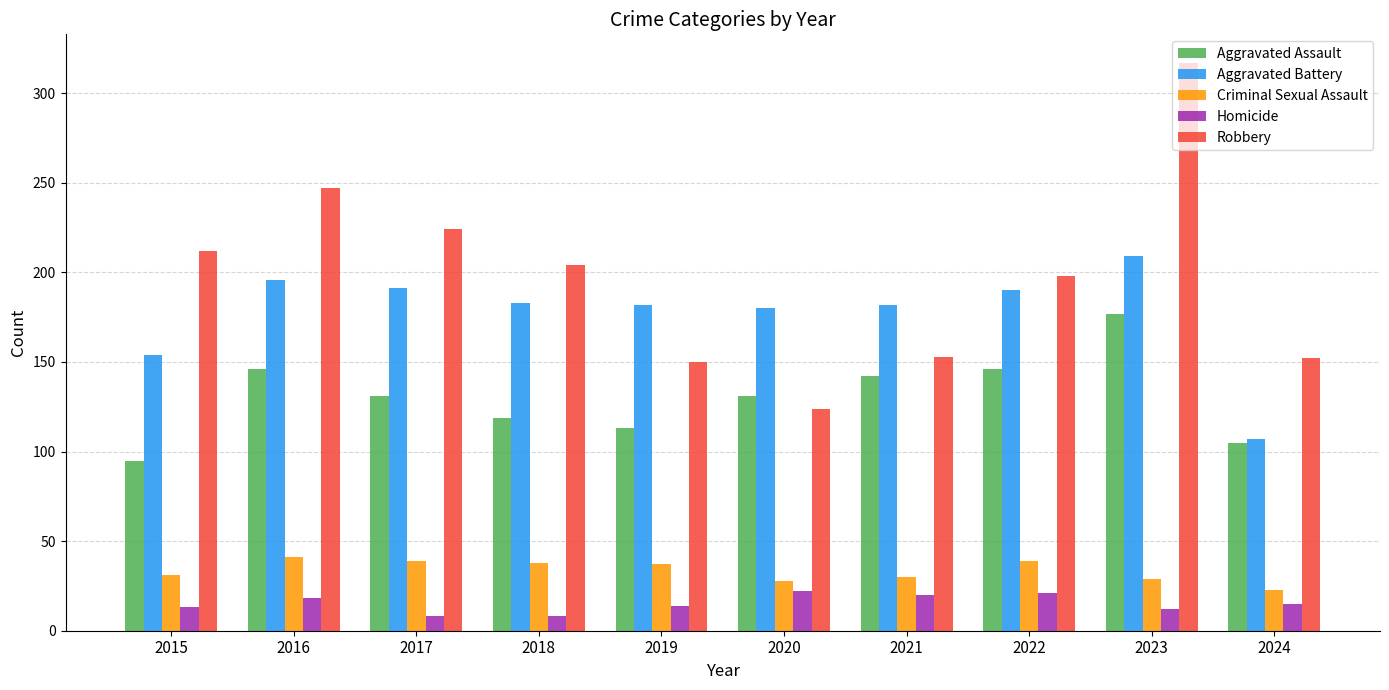

How many series are shown in this chart?

5